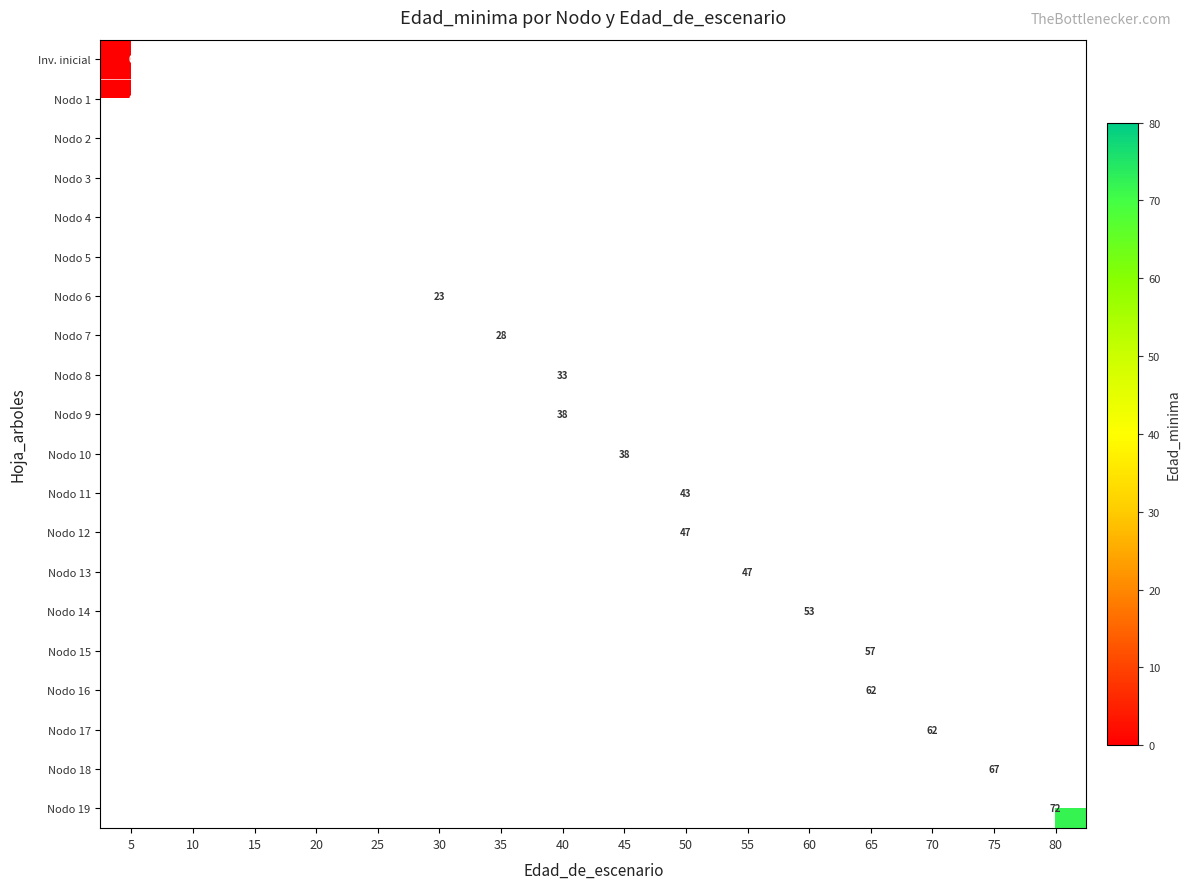

At how many categories does at least one series exceed 18?

11